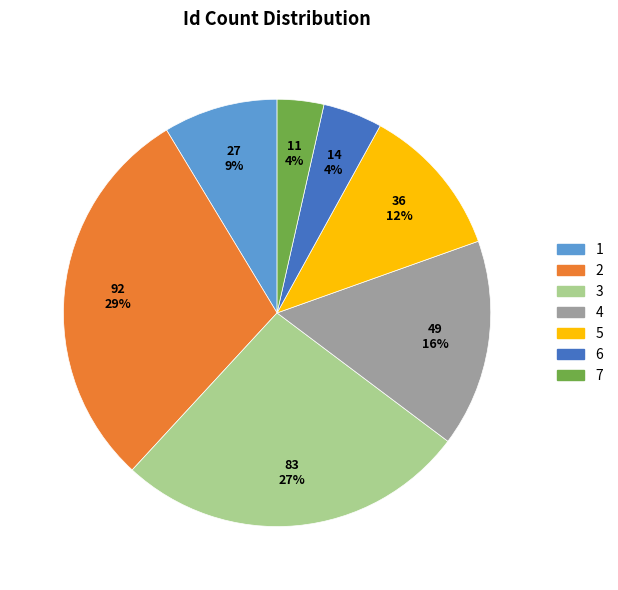

The 3 slice represents 33% of the pie. True or false?

False